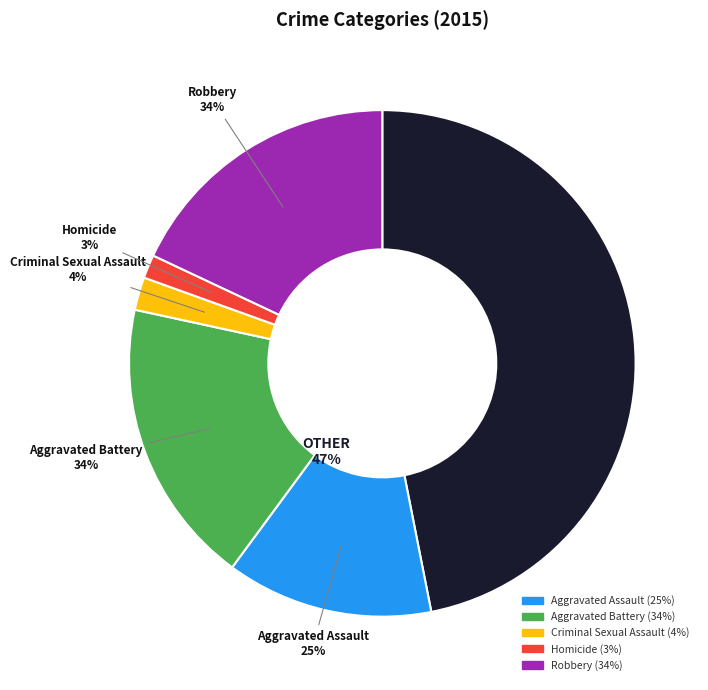

How much of the chart is everything except Aggravated Battery?

65.5%